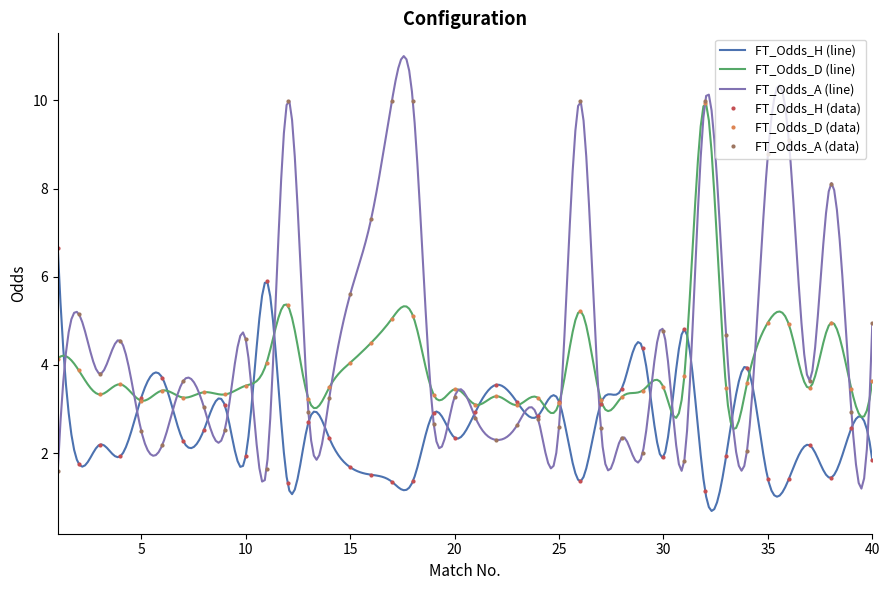

Which category has the highest value across all series?

12